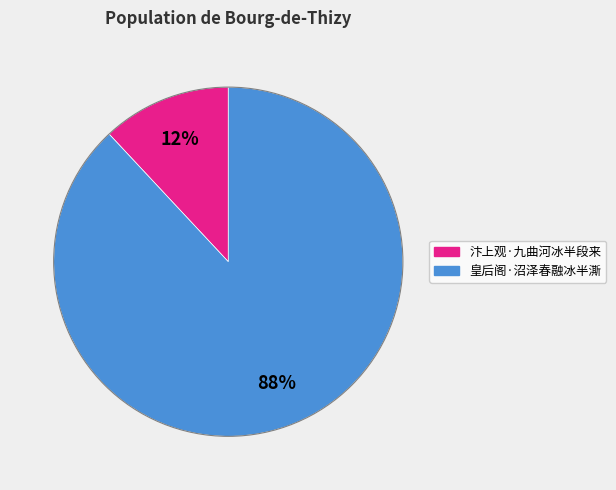

What percentage is the 皇后阁·沼泽春融冰半澌 slice, to the nearest percent?

88%